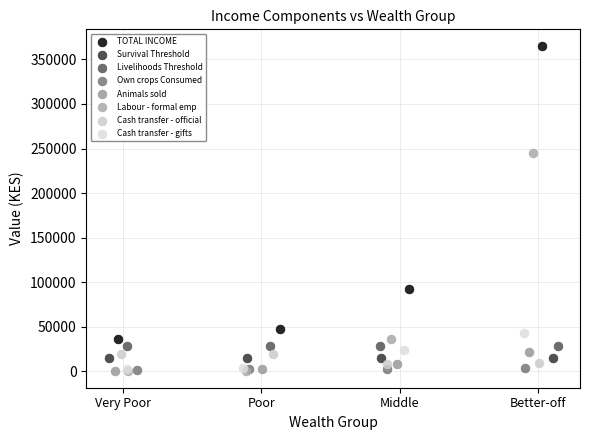

Which series reaches the maximum Y coordinate?

TOTAL INCOME